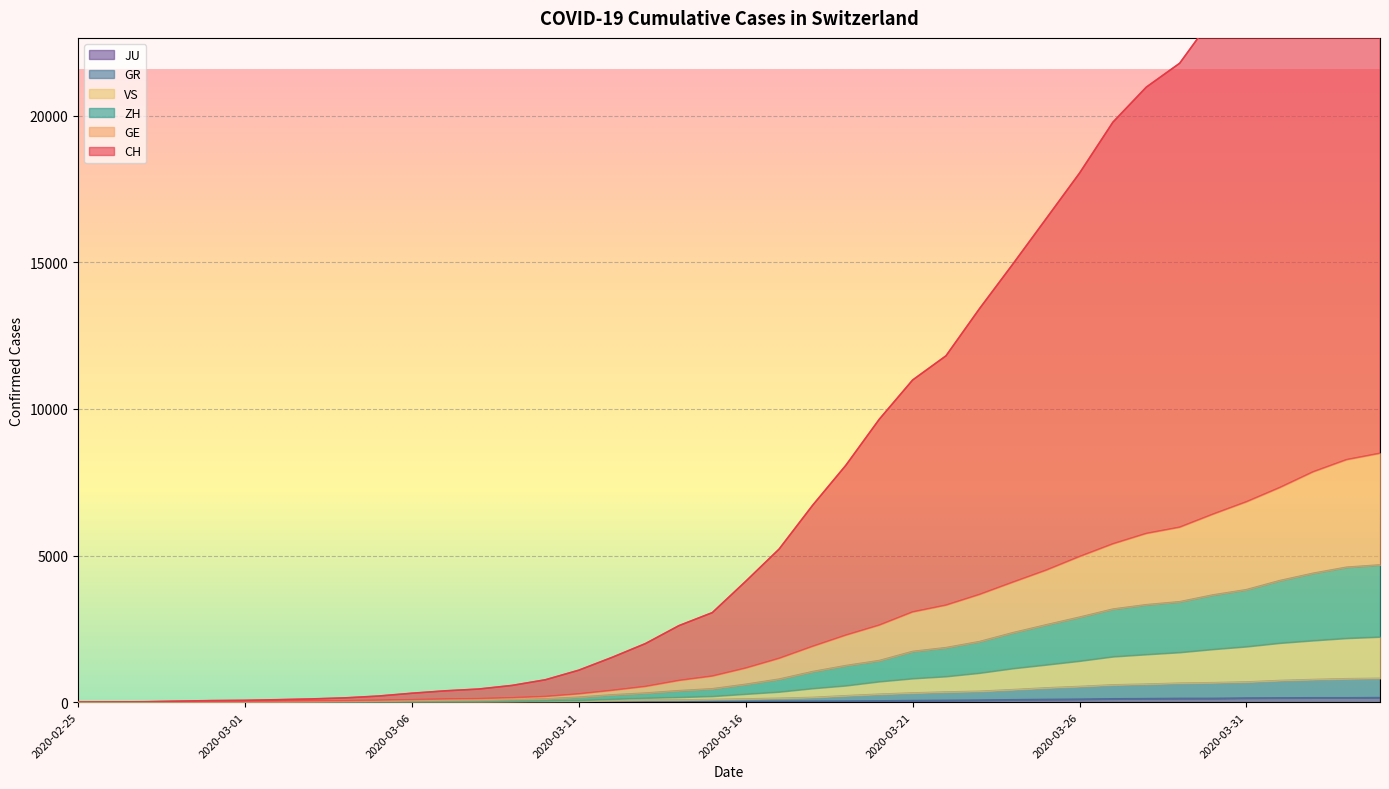

Which series has the widest spread of values?

CH